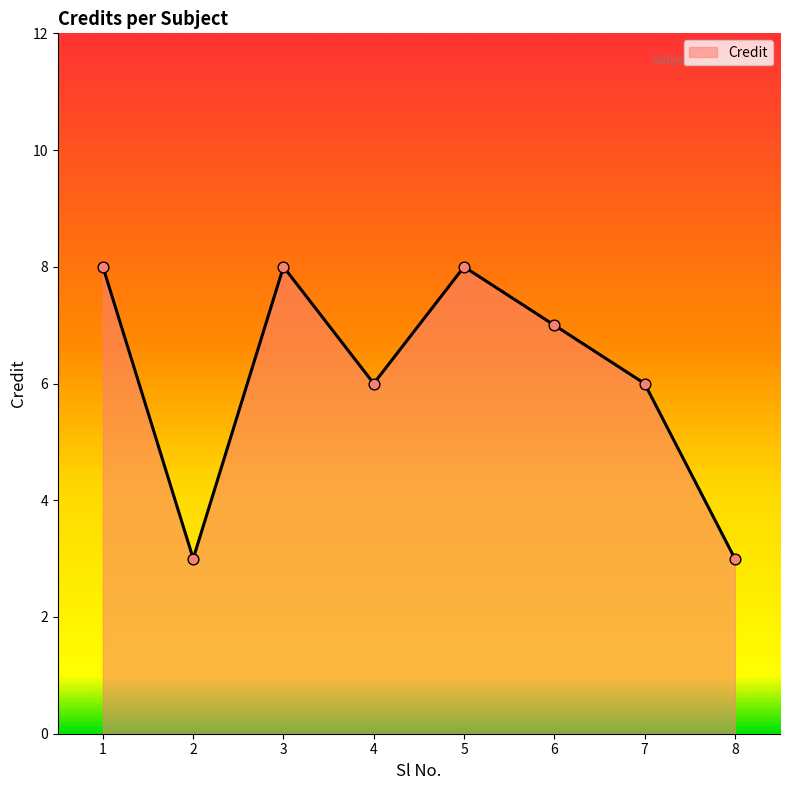

What is the ratio of the value at 5 to the value at 3?

1.0